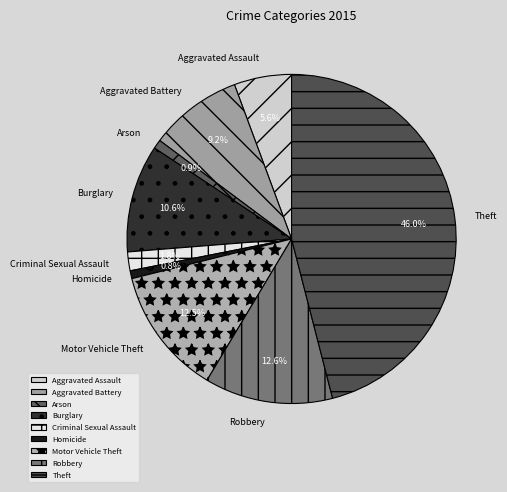

Is there a majority slice in this chart?

No